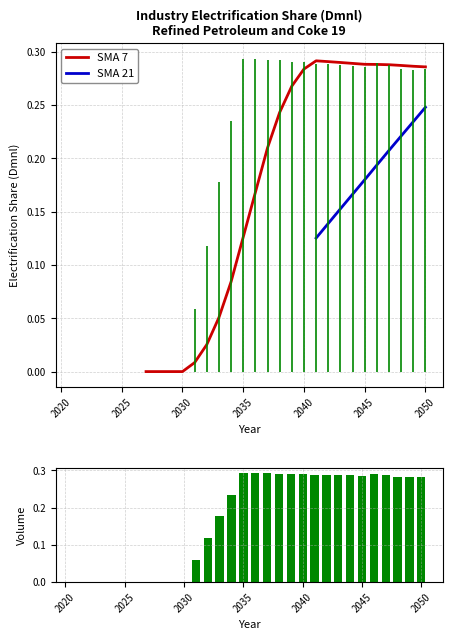

How many positive values does the SMA 7 series have?

20